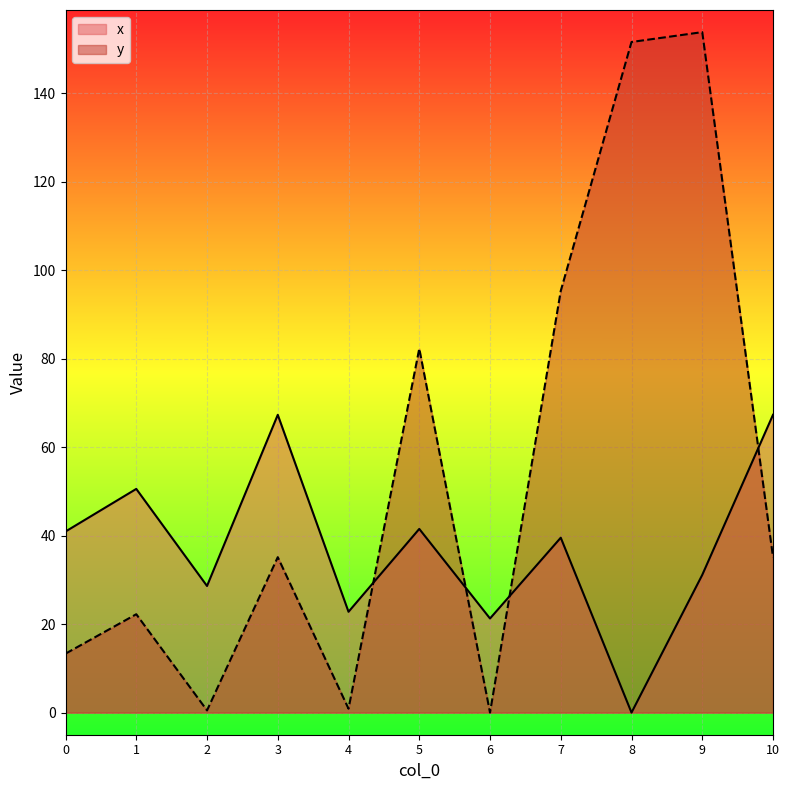

Is it true that y equals 10.5 at 3?

False